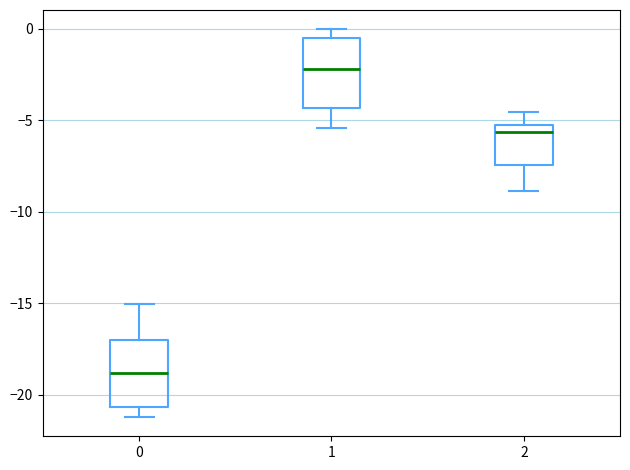

Reading left to right, read every box against the y-axis: the position of its median line, the range the box covers, and the ends of its whiskers. The values are not printed on the chart, so give them approximately, as read against the axis.

0: median -19.0, box -20.5 to -17.0, whiskers -21.0 to -15.0
1: median -2.0, box -4.5 to -0.5, whiskers -5.5 to 0.0
2: median -5.5 (just below the box's upper edge), box -7.5 to -5.5, whiskers -9.0 to -4.5